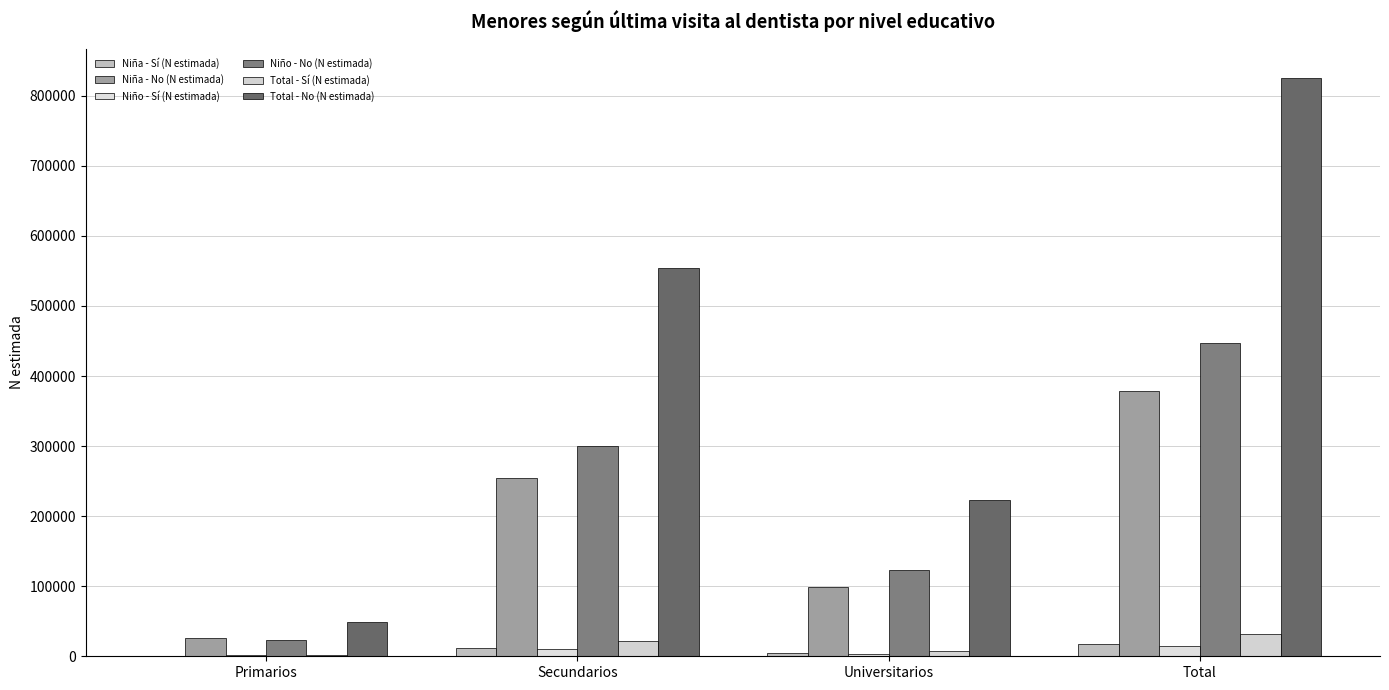

How many groups of bars are there?

4